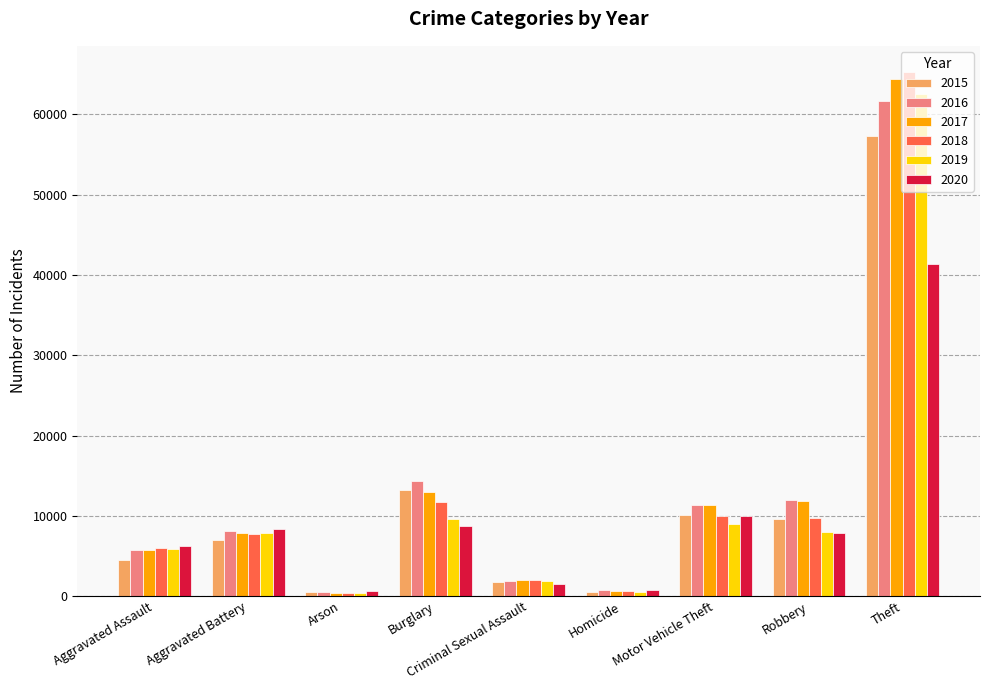

What is the label of the 8th bar from the left?

Robbery